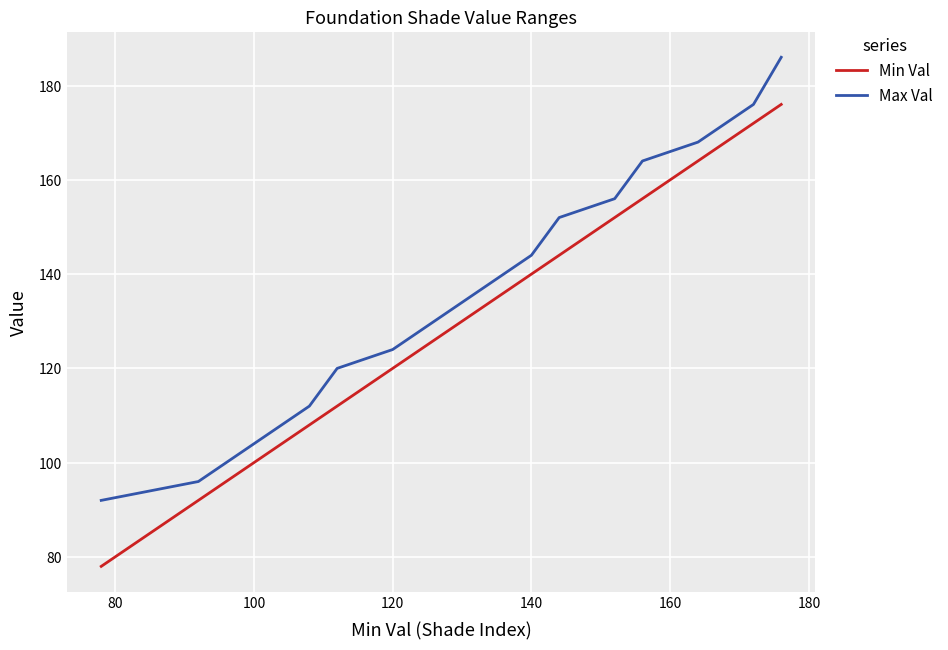

Which series has the largest total across all categories?

Max Val